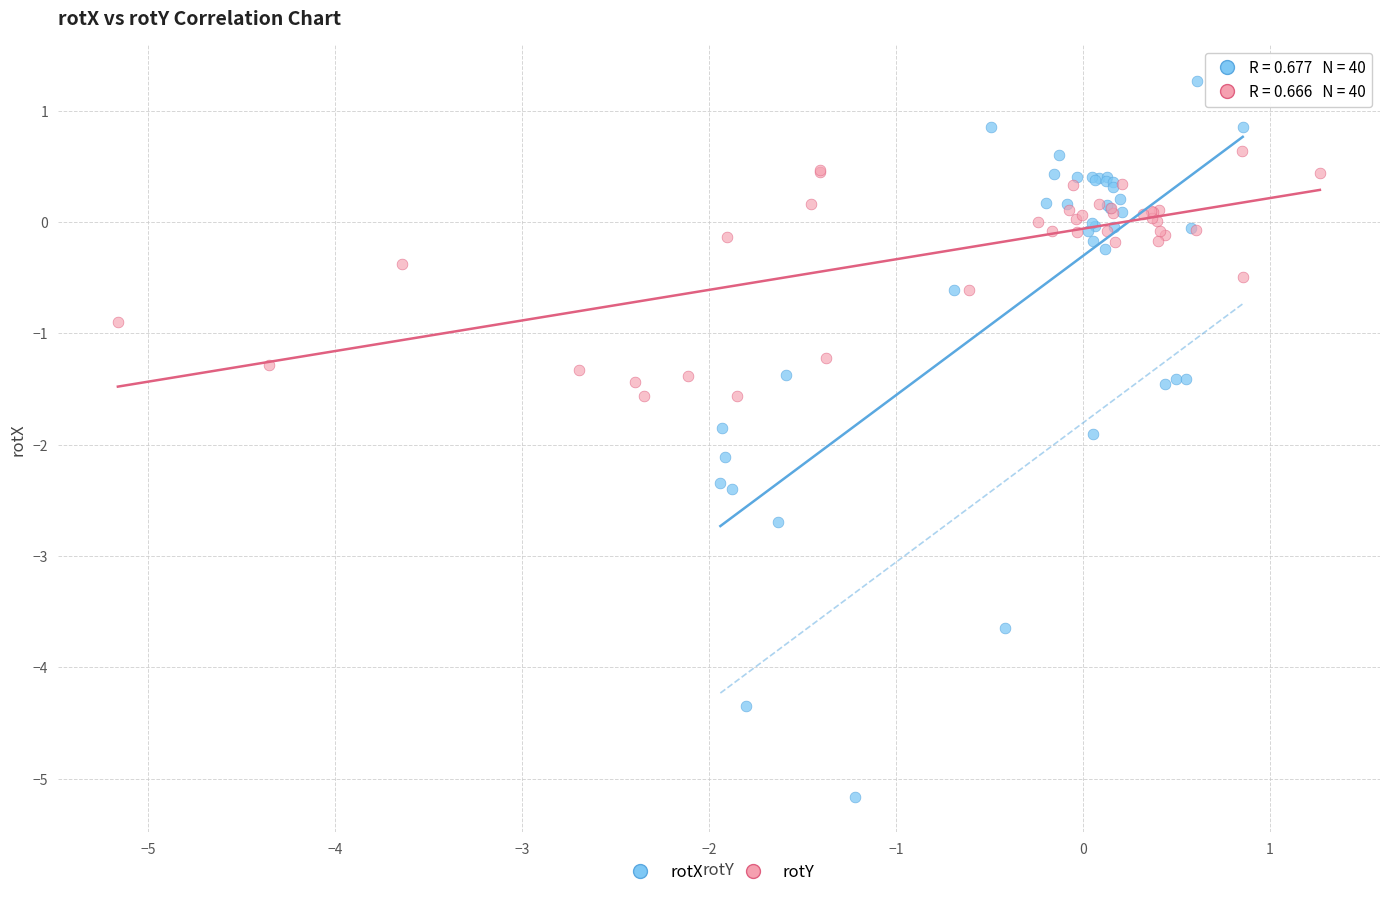

Which series contains the lowest Y value?

rotX